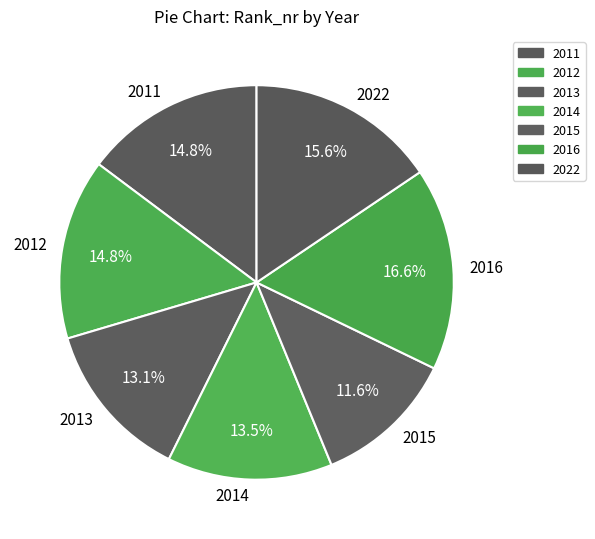

Which slice is the smallest?

2015